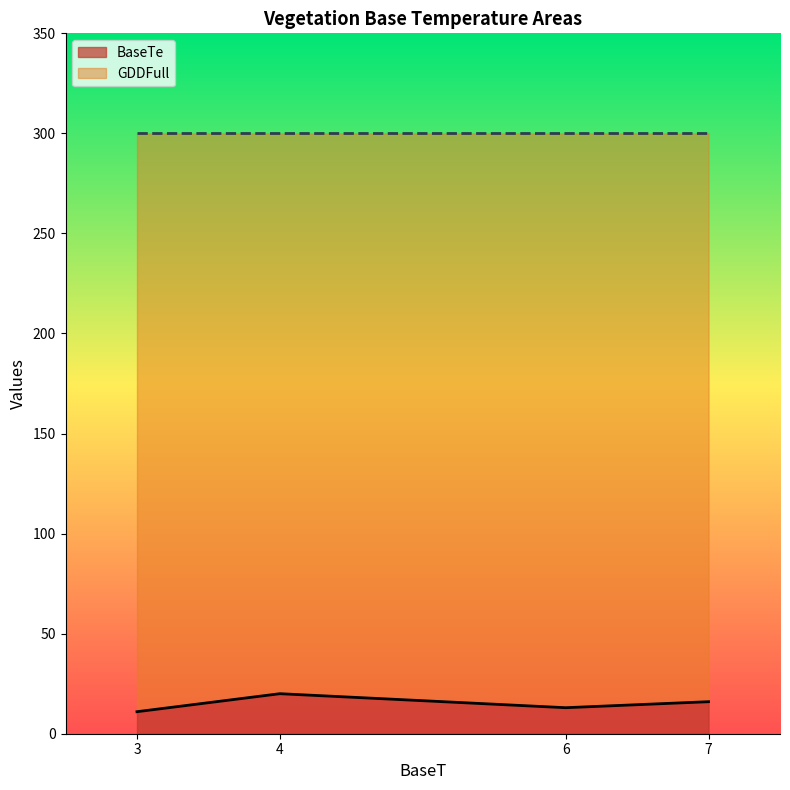

What is the sum of the values at 3 and 4?

31